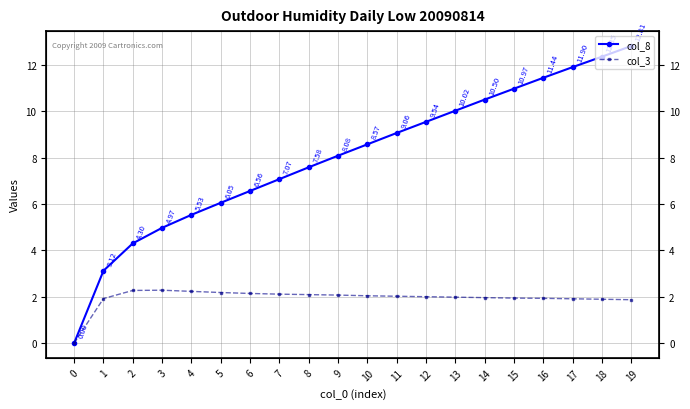

How many series are shown in this chart?

2